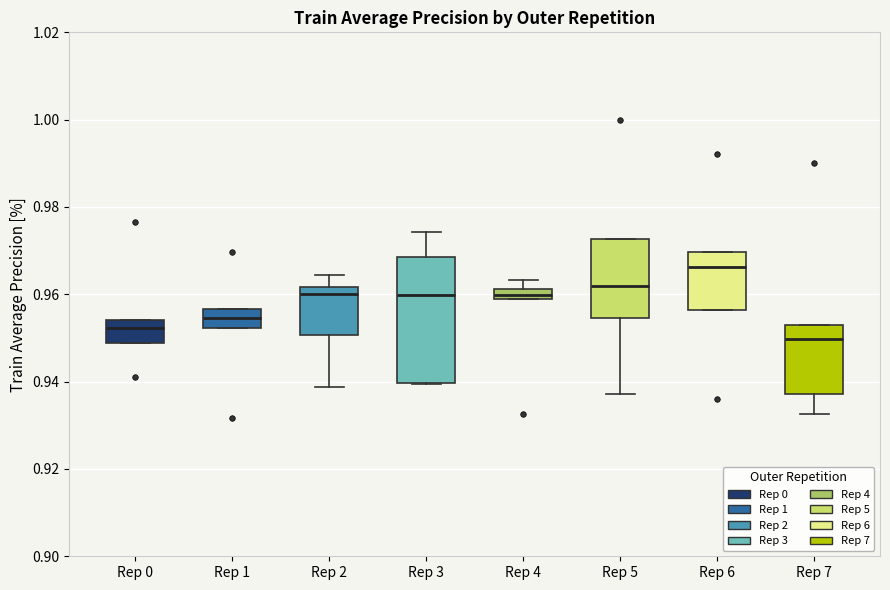

Which box is the tallest, from its lower edge to its upper edge?

Rep 3